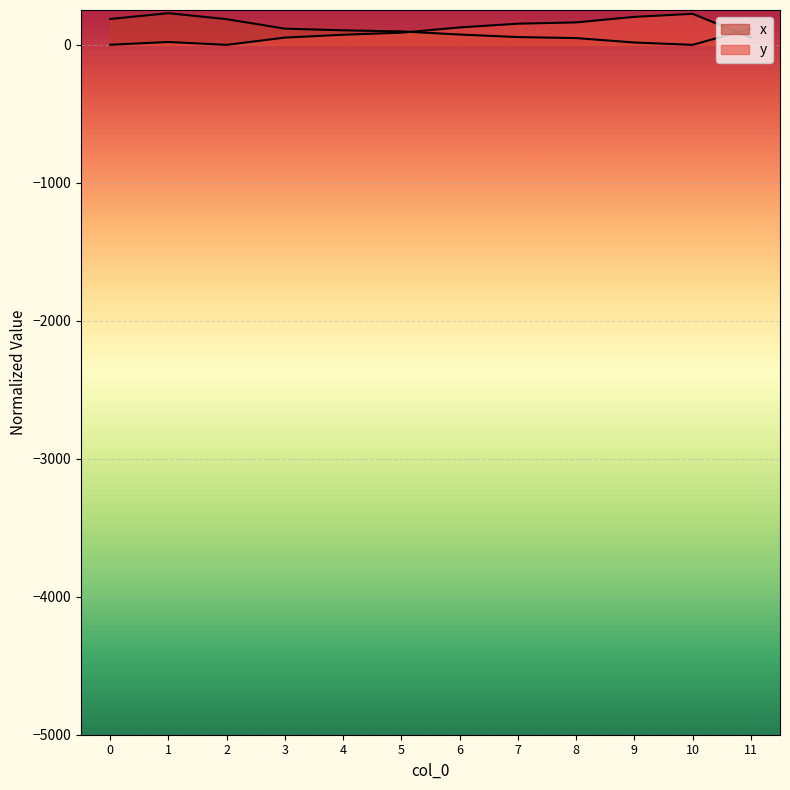

Rank the series at 4 from highest to lowest value.

x, y